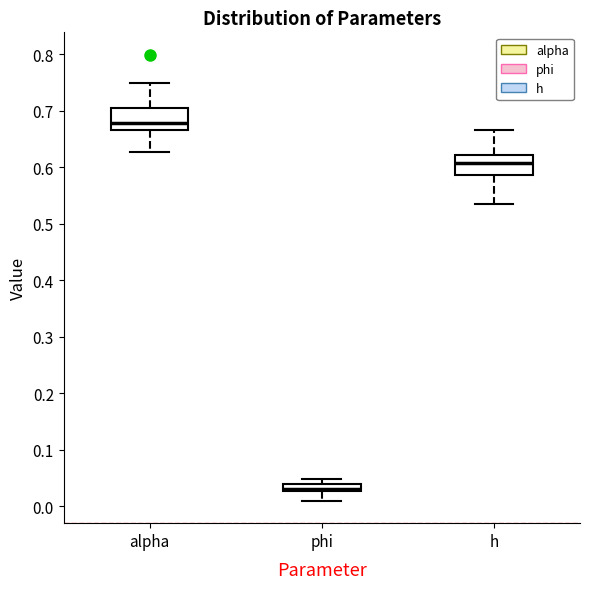

Which box has the lowest median line?

phi